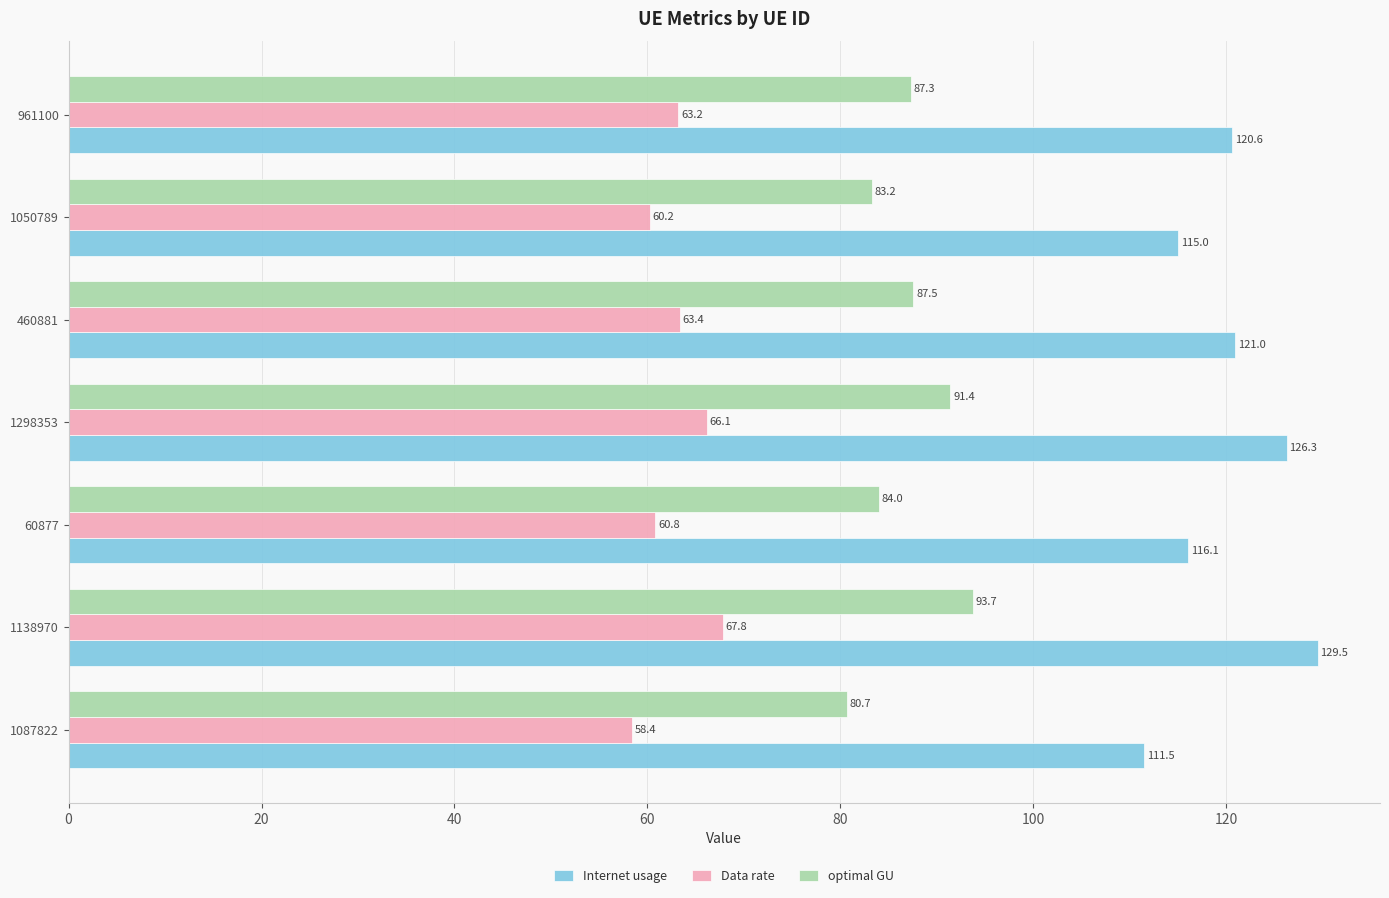

Which series has the widest spread of values?

Internet usage